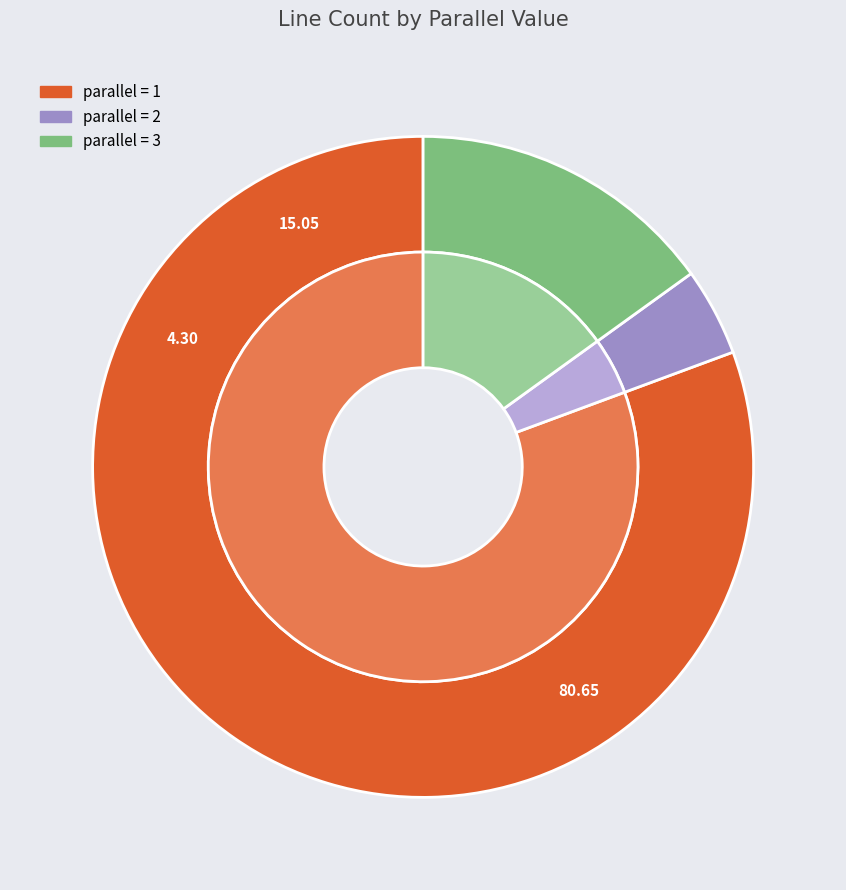

The 1 slice represents 81% of the pie. True or false?

True